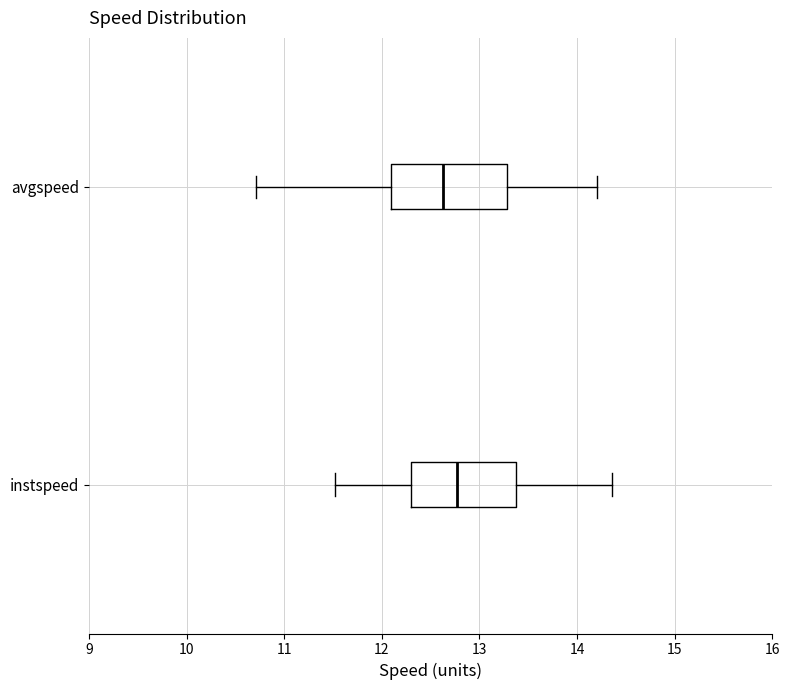

Reading bottom to top, transcribe this box plot: for each box, give where its median line is, the range the box spans, and where its two whiskers end, as read against the x-axis. The values are not printed on the chart, so give them approximately, as read against the axis.

instspeed: median 12.8, box 12.3 to 13.4, whiskers 11.5 to 14.4
avgspeed: median 12.6, box 12.1 to 13.3, whiskers 10.7 to 14.2